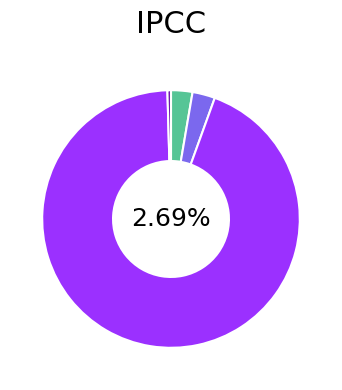

Combined, what portion of the pie is Training Time and SMAPE?

96.9%